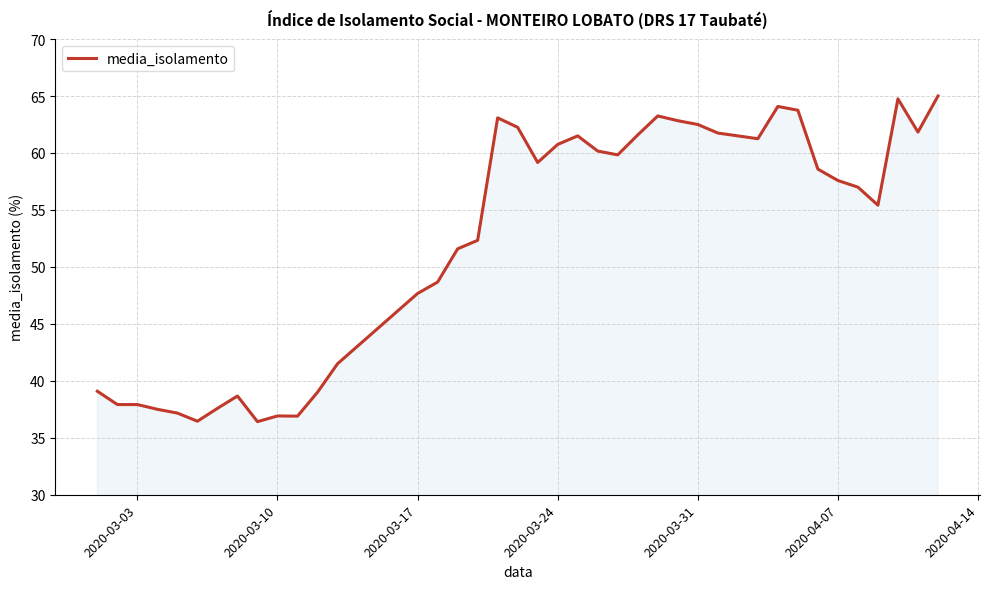

What is the maximum value shown in the chart?

65.0